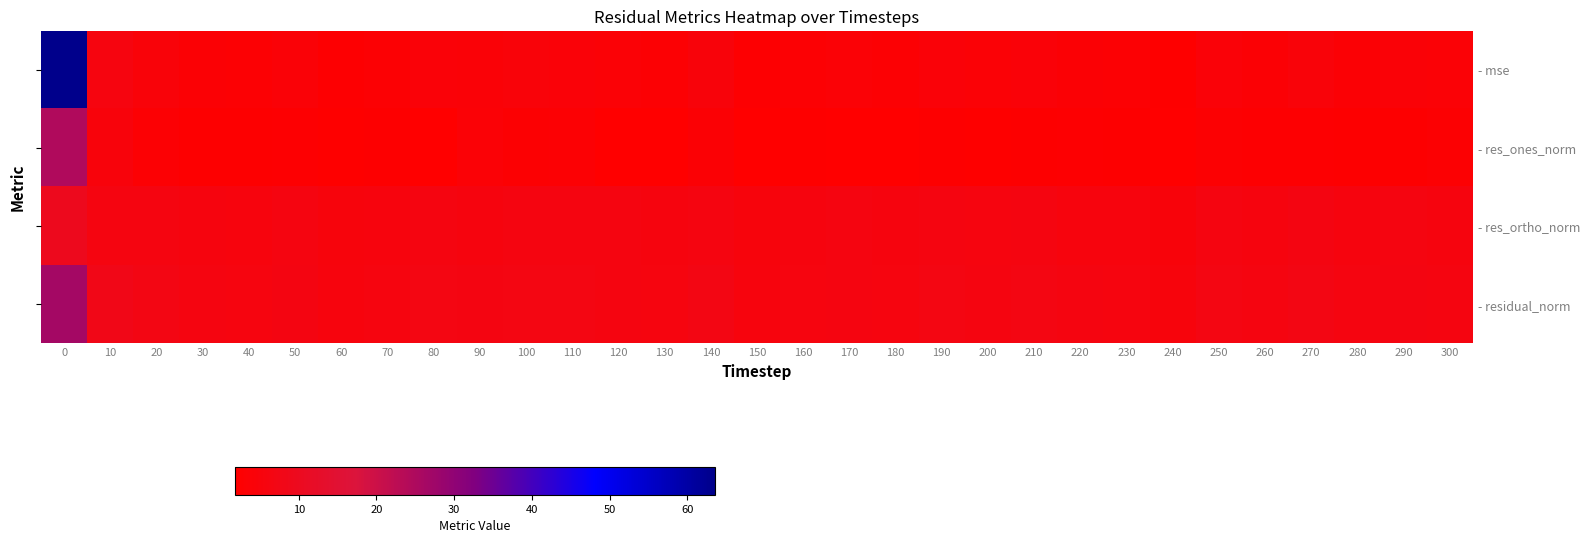

List the labels in order of - mse value, smallest first.

240, 150, 60, 230, 130, 180, 40, 70, 160, 220, 30, 280, 260, 200, 300, 120, 170, 50, 290, 90, 80, 190, 210, 110, 250, 100, 20, 270, 140, 10, 0